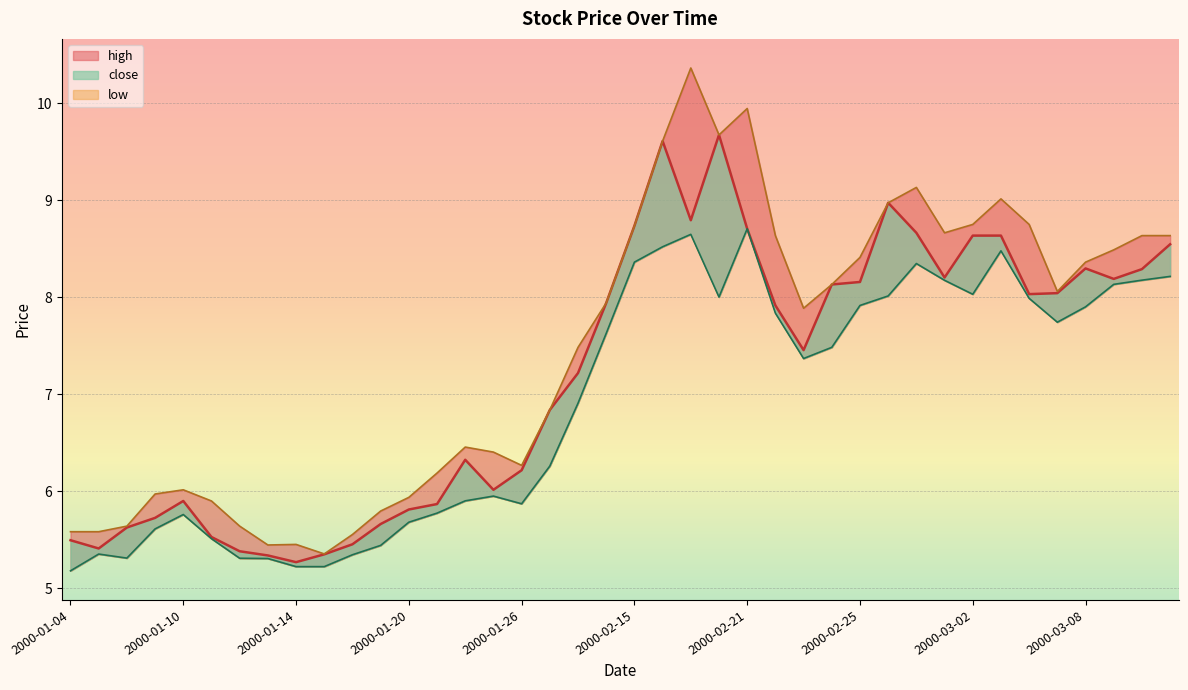

True or false: close and low intersect in this chart.

False